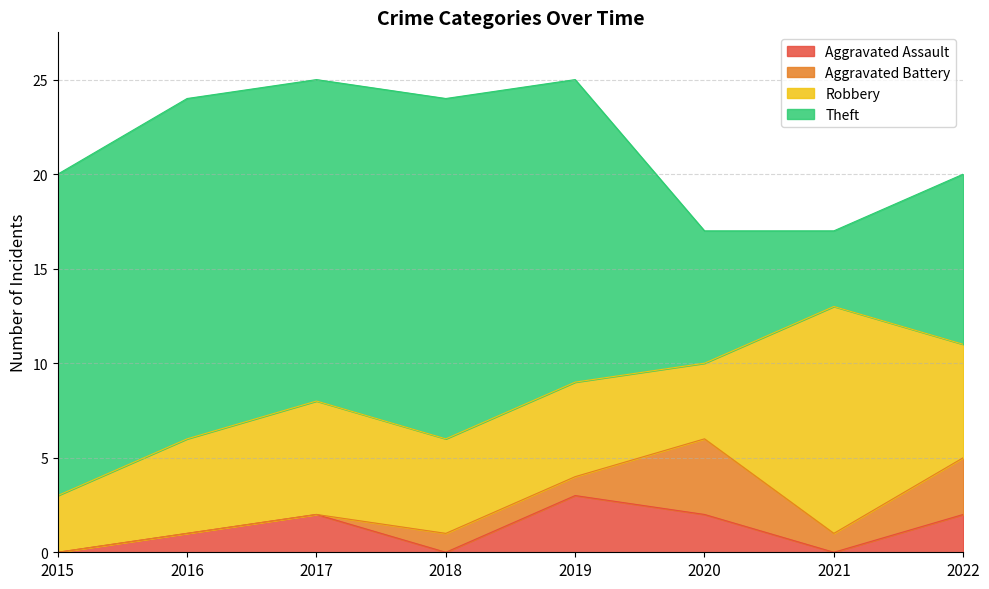

What is the maximum value for Robbery?

12